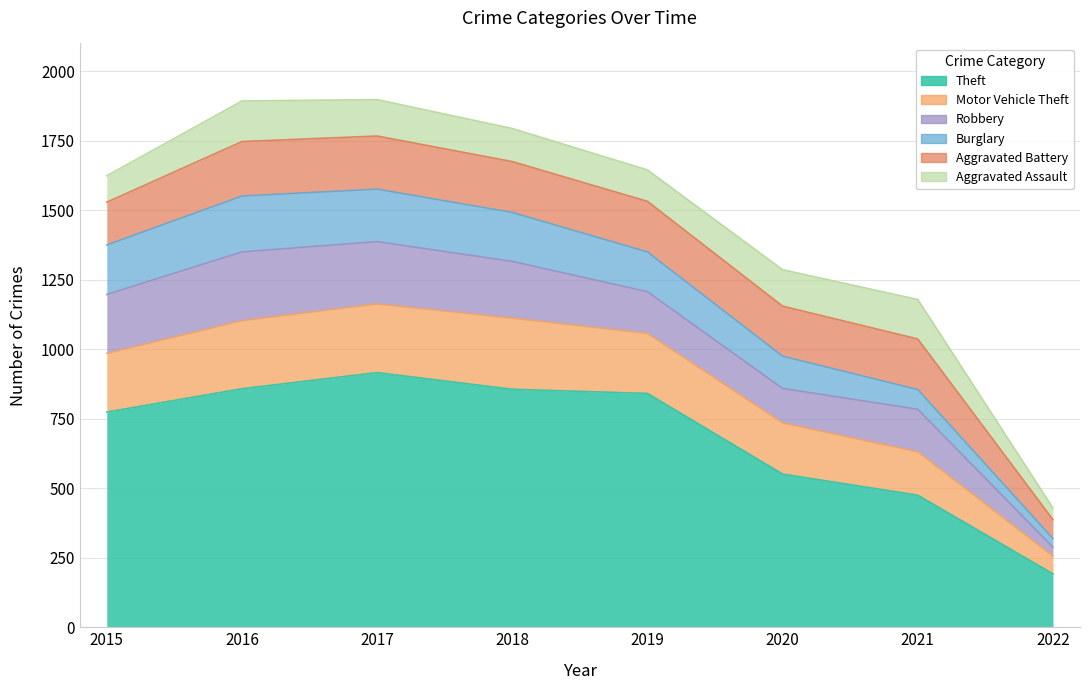

How many data points in Theft are above 841?

3